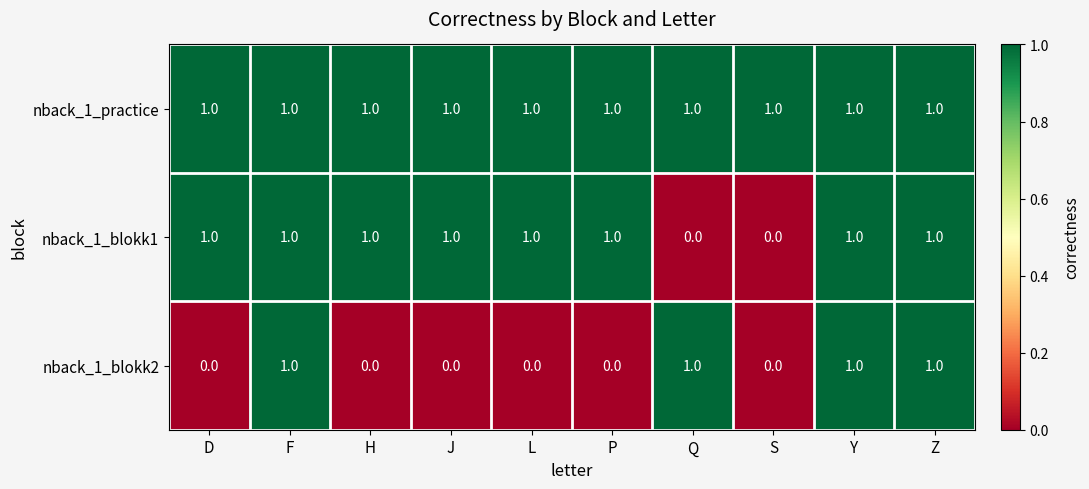

The nback_1_blokk2 series shows 0 at D. True or false?

True